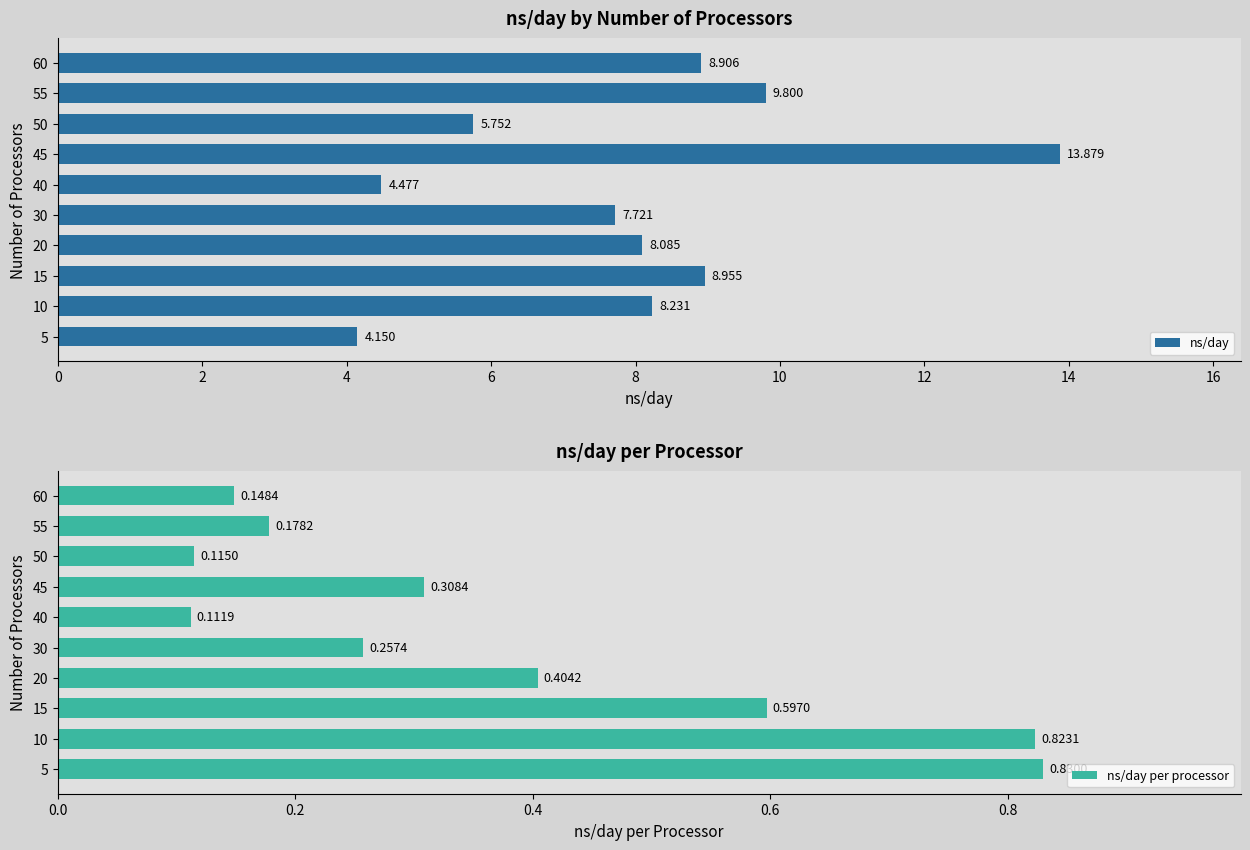

Rank the categories by ns/day per processor value from lowest to highest.

40, 50, 60, 55, 30, 45, 20, 15, 10, 5